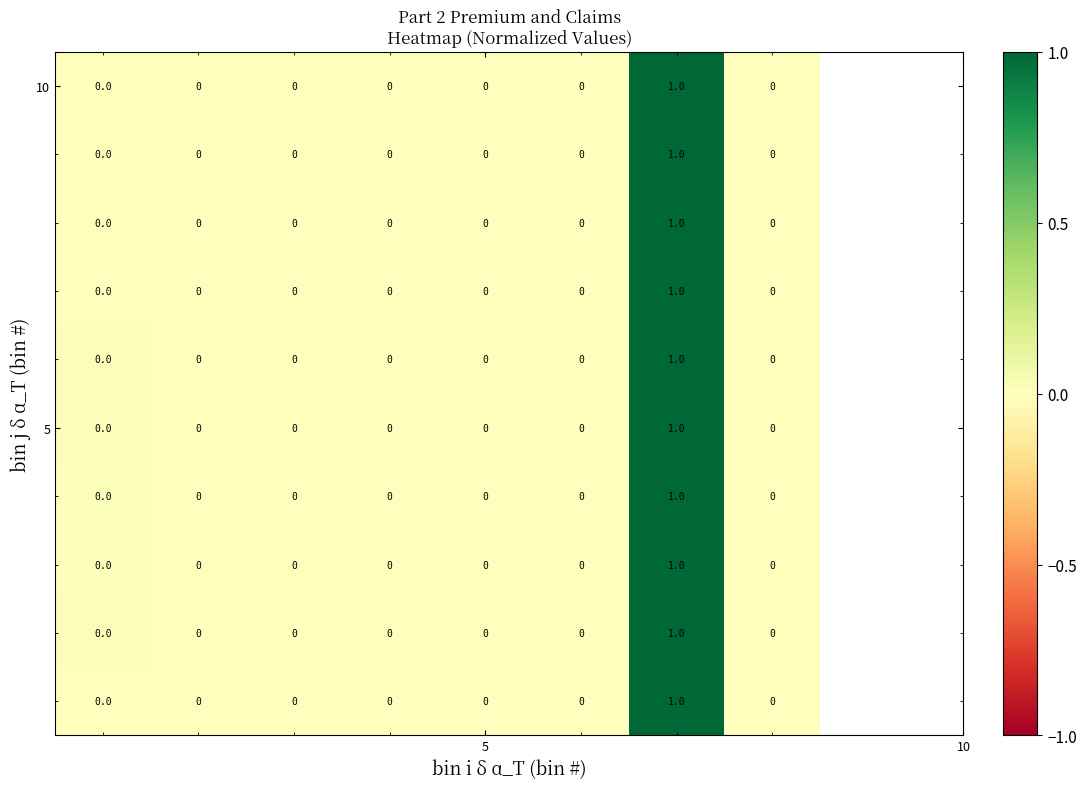

How many data points does each series have?

8